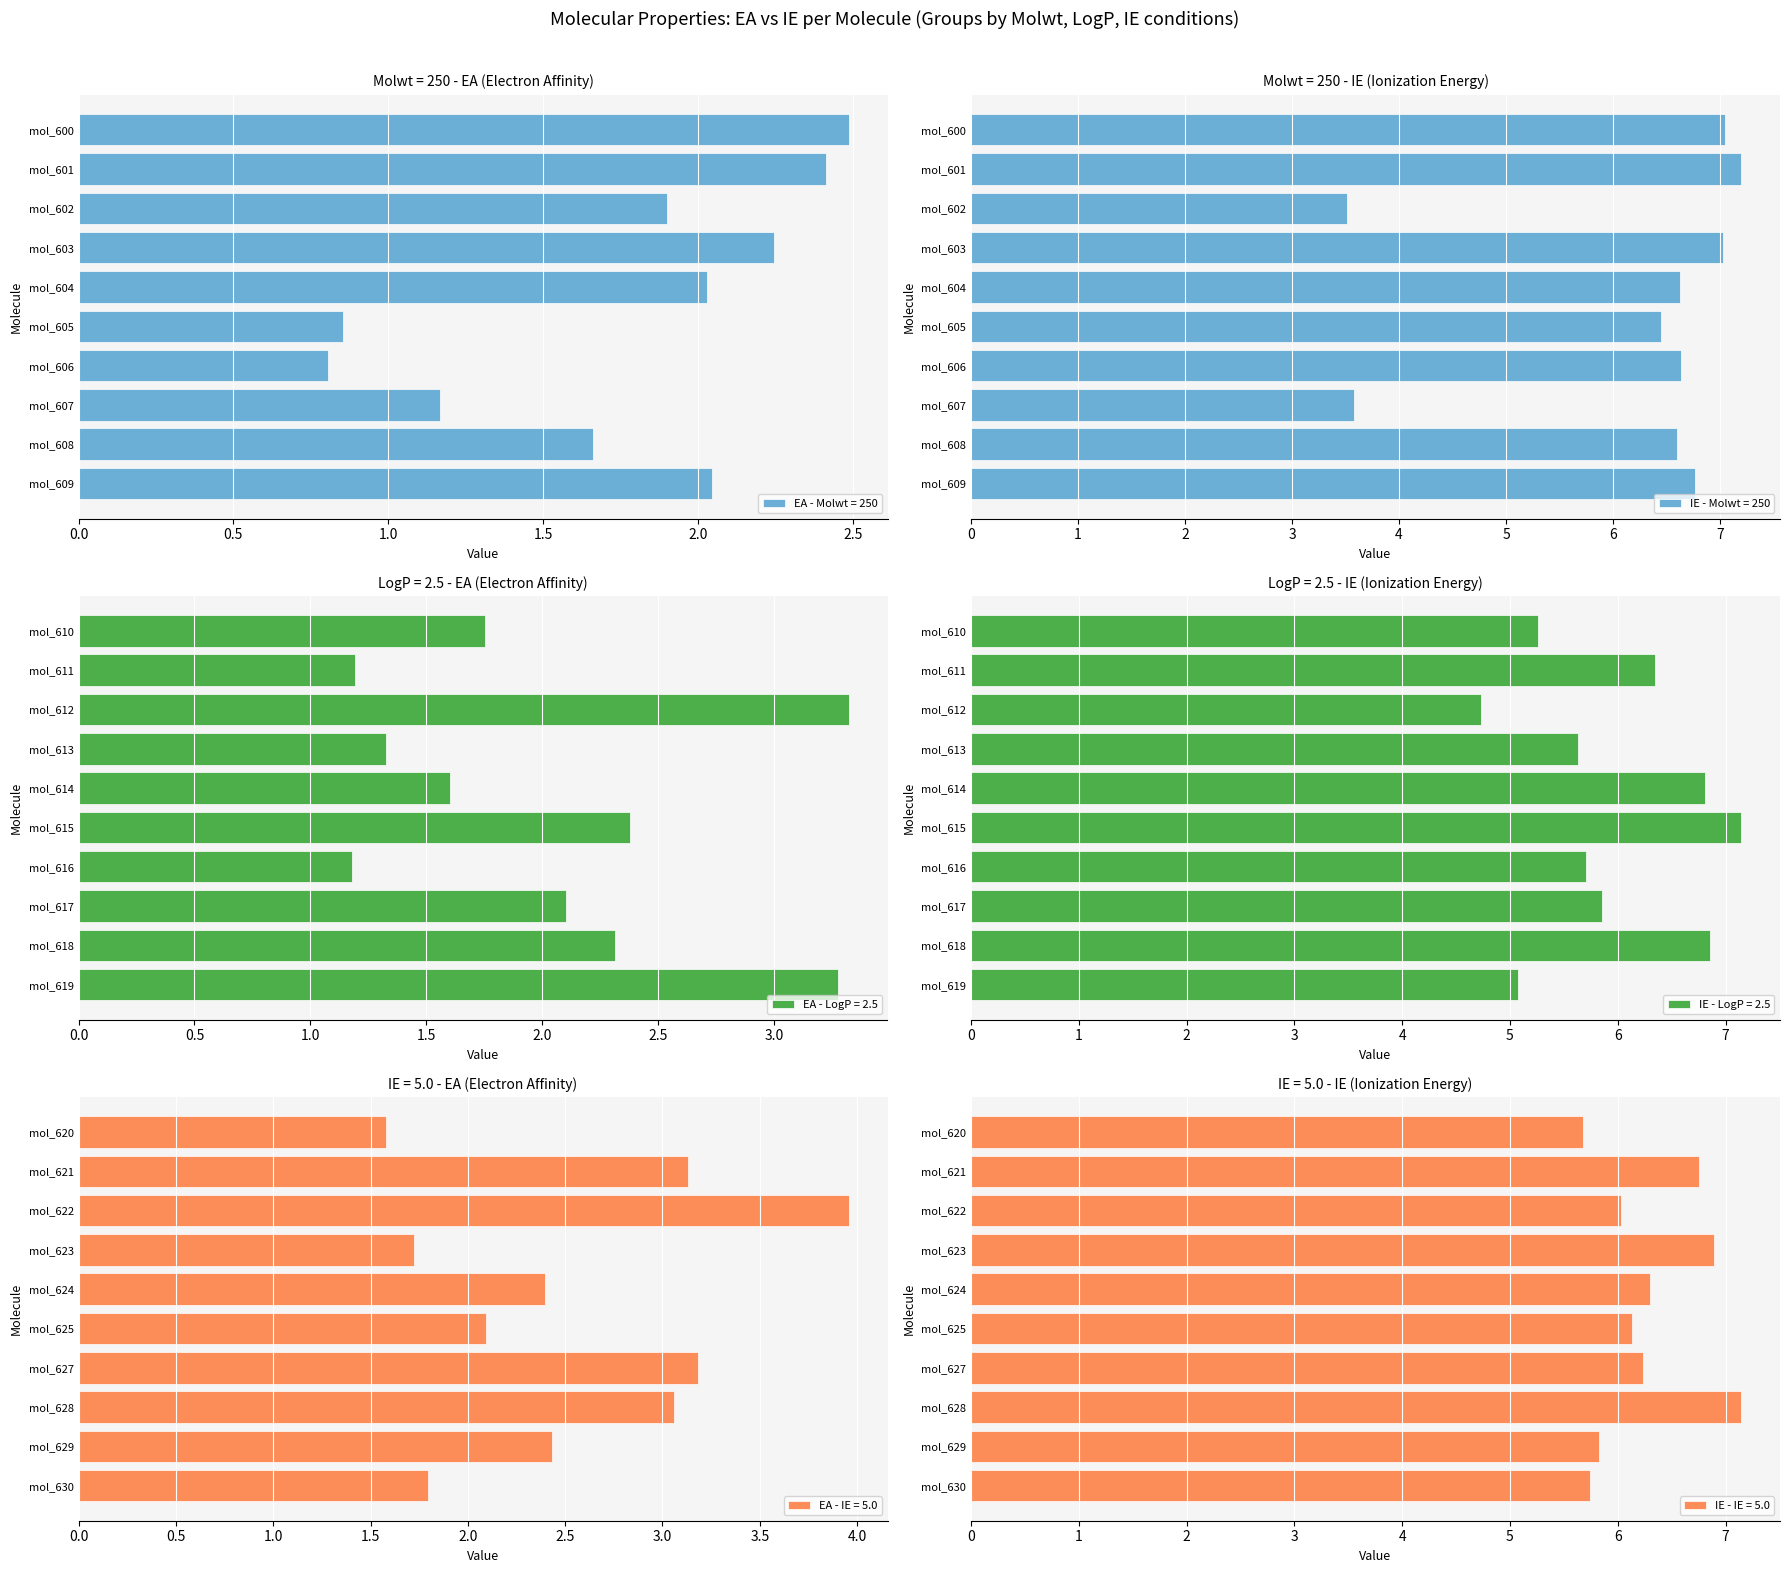

At how many categories does at least one series exceed 3?

10